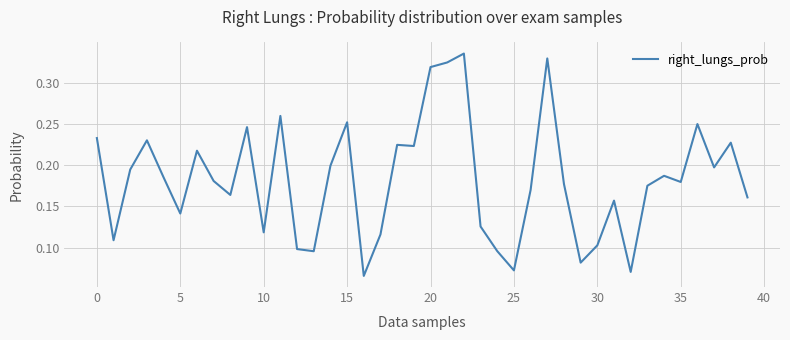

Reading right to left, what are all the values shown in this chart?

0.2	0.2	0.2	0.3	0.2	0.2	0.2	0.1	0.2	0.1	0.1	0.2	0.3	0.2	0.1	0.1	0.1	0.3	0.3	0.3	0.2	0.2	0.1	0.1	0.3	0.2	0.1	0.1	0.3	0.1	0.2	0.2	0.2	0.2	0.1	0.2	0.2	0.2	0.1	0.2